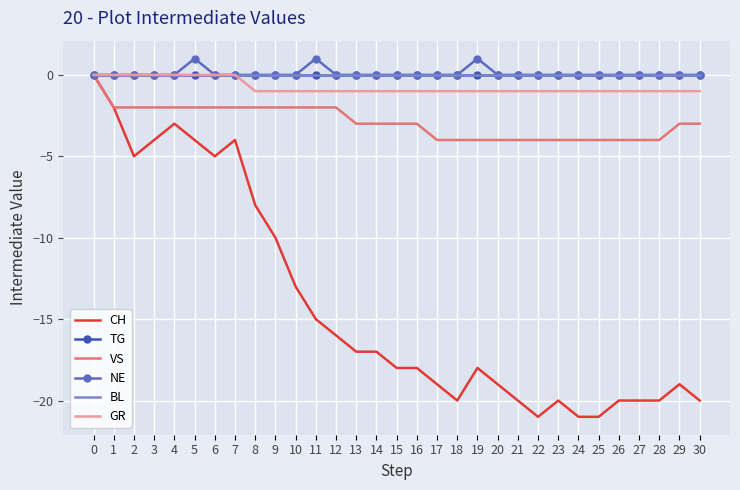

What is the spread (max minus min) of values at 4?

3